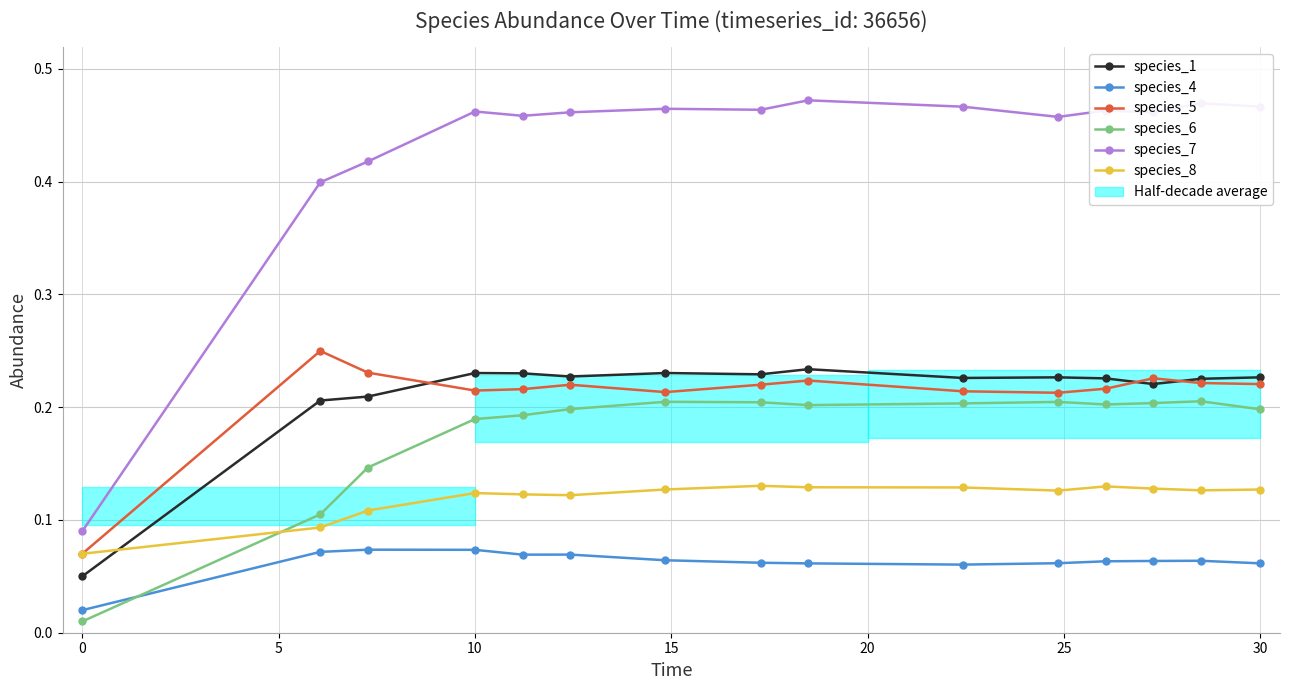

True or false: species_6 has more than 2 points higher than both neighbors.

True